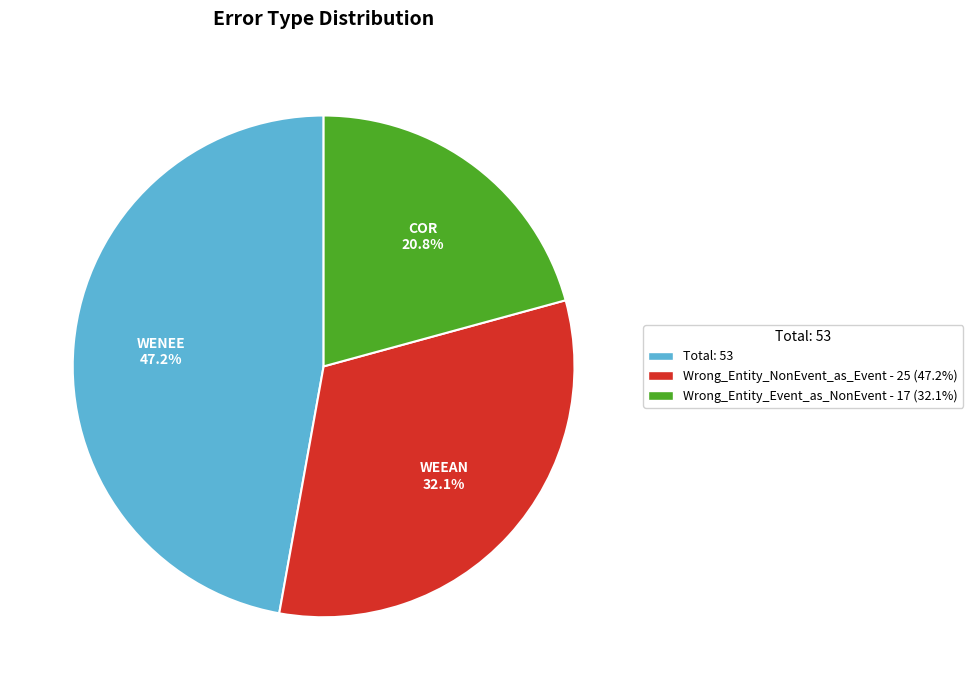

What is the largest slice in the pie chart?

Total: 53